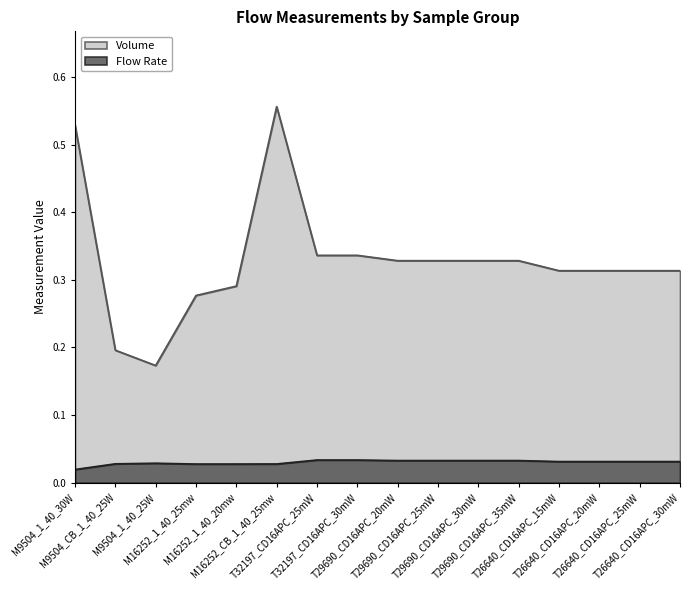

True or false: Flow Rate and Volume intersect in this chart.

False